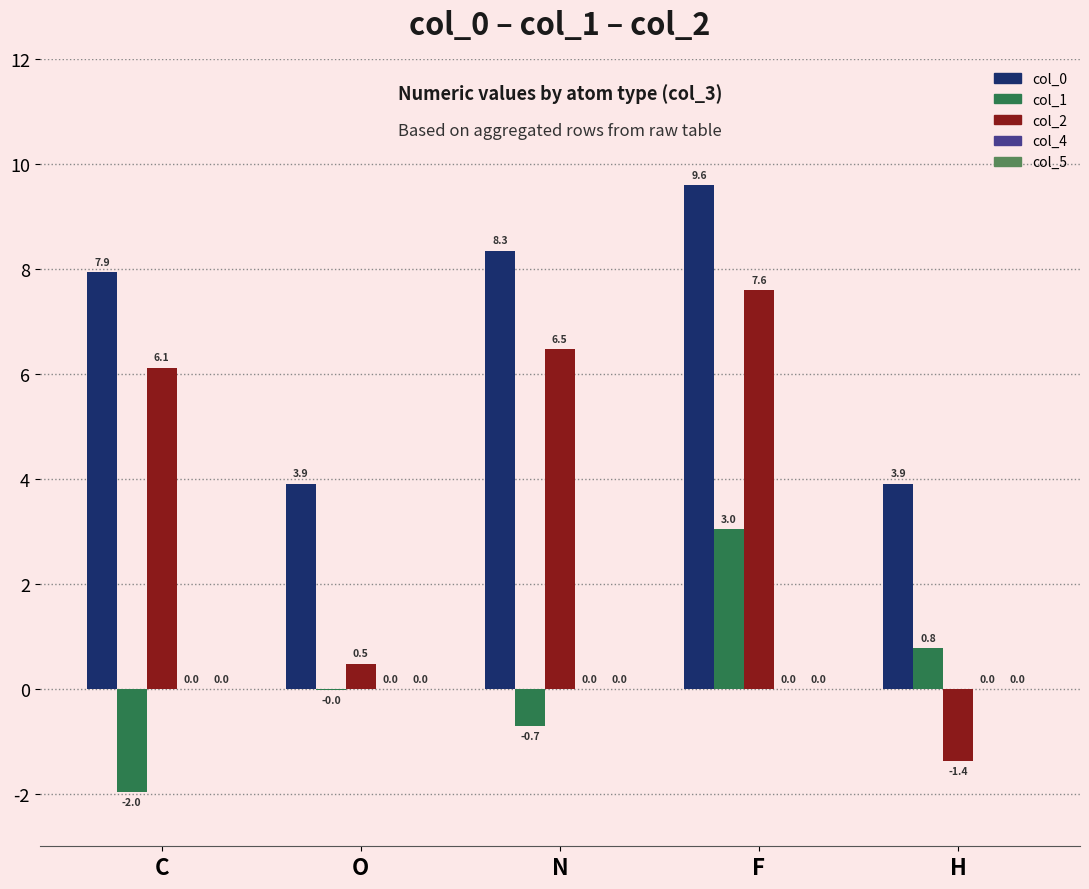

What is the sum of the col_1 values at H and F?

3.8